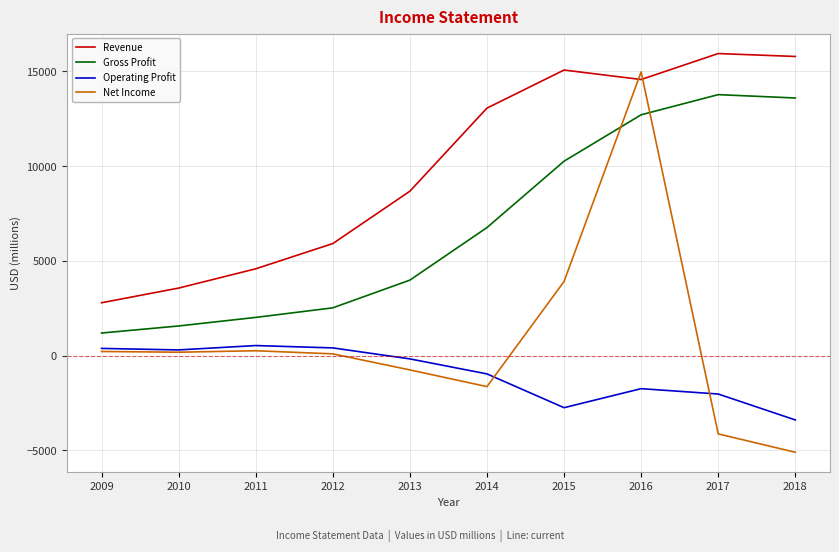

After their last crossing, which series has the higher values: Gross Profit or Net Income?

Gross Profit